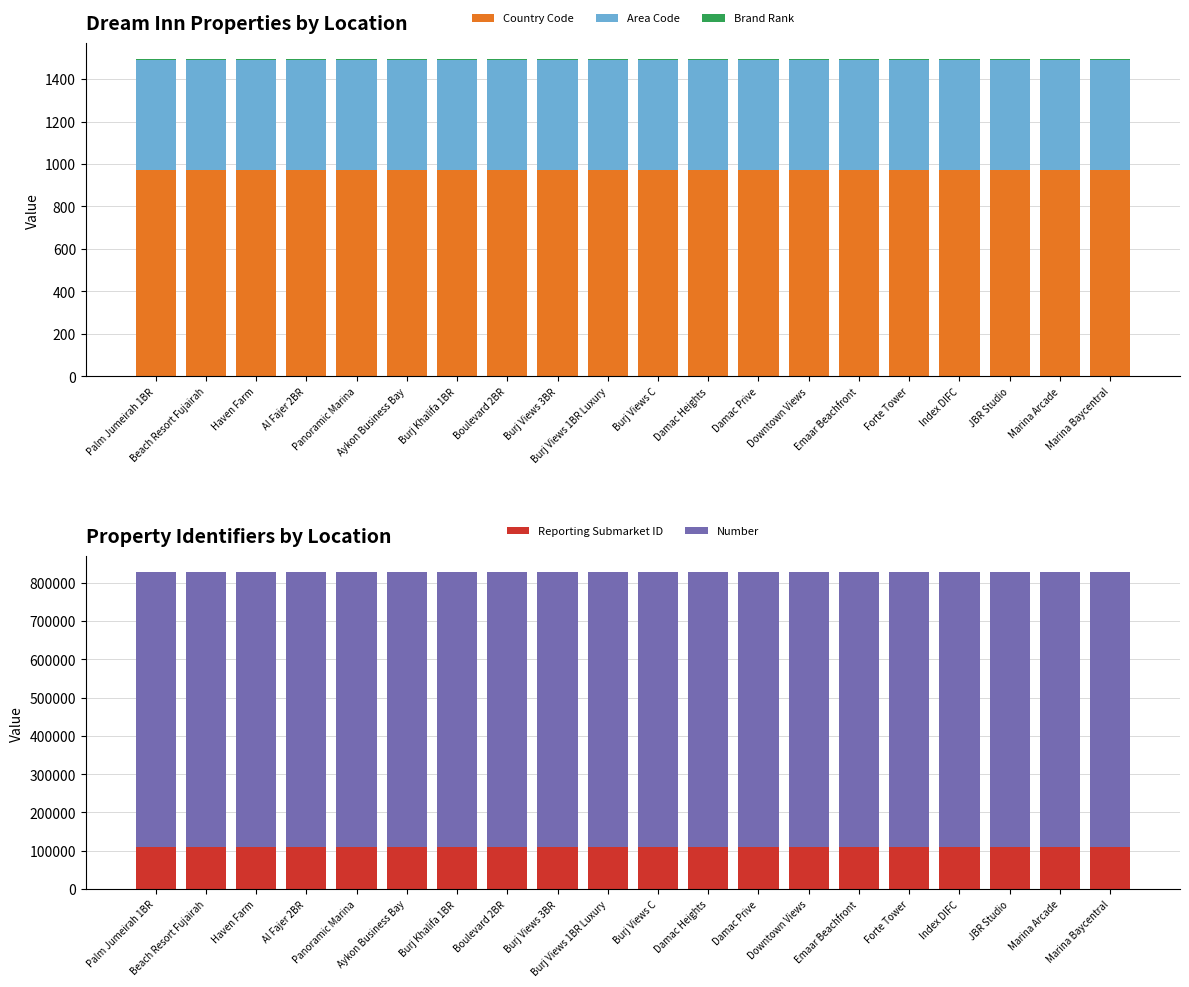

The Country Code series shows 1344 at Marina Baycentral. True or false?

False